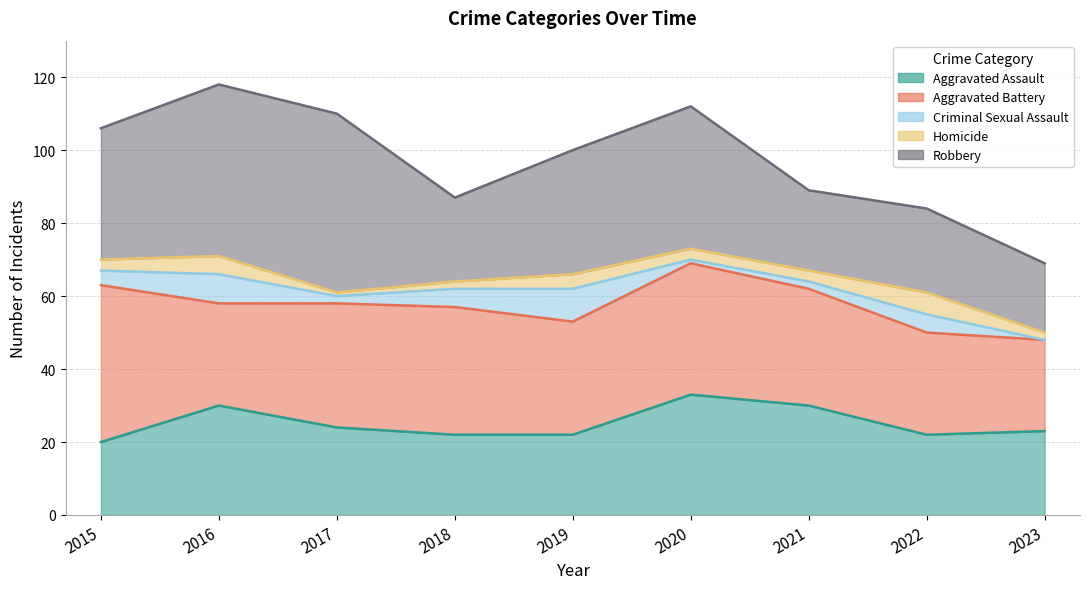

Rank the series by their maximum value, from lowest to highest.

Homicide, Criminal Sexual Assault, Aggravated Assault, Aggravated Battery, Robbery